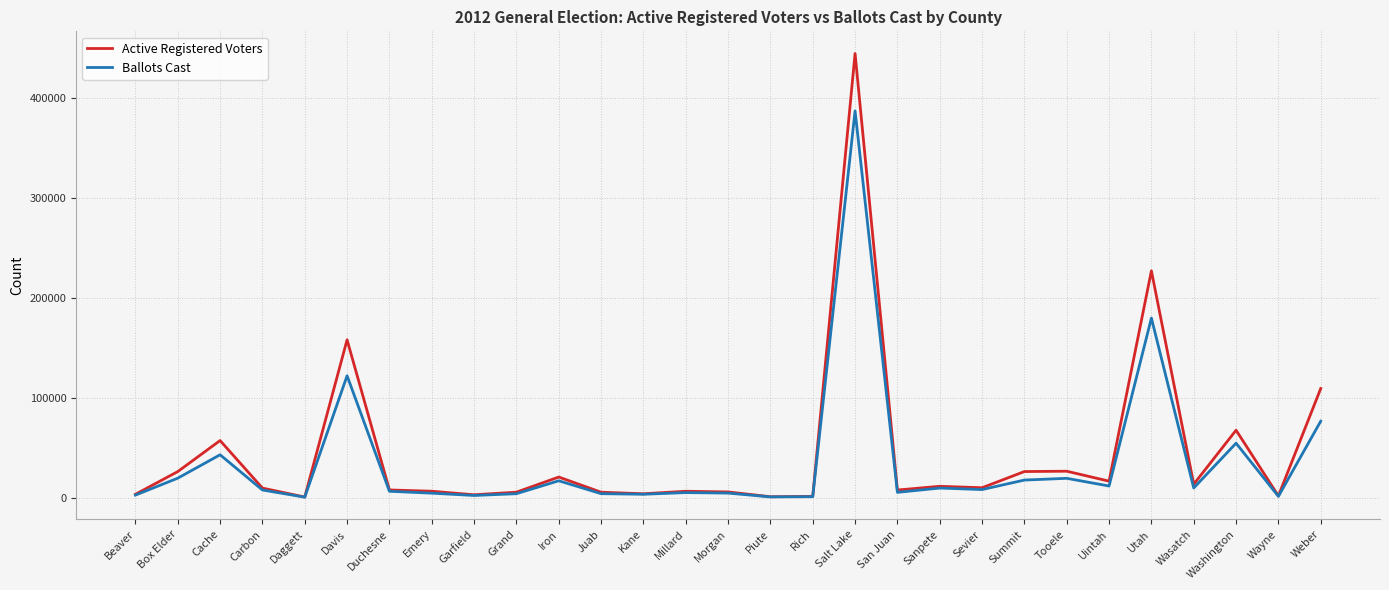

List the series in order of their overall mean, highest first.

Active Registered Voters, Ballots Cast